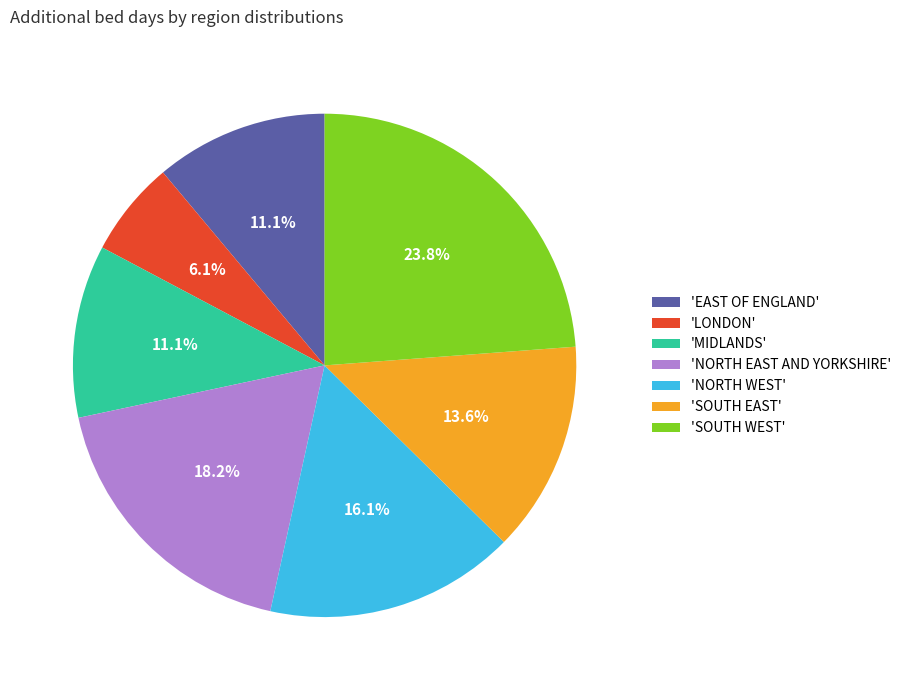

Is there a majority slice in this chart?

No